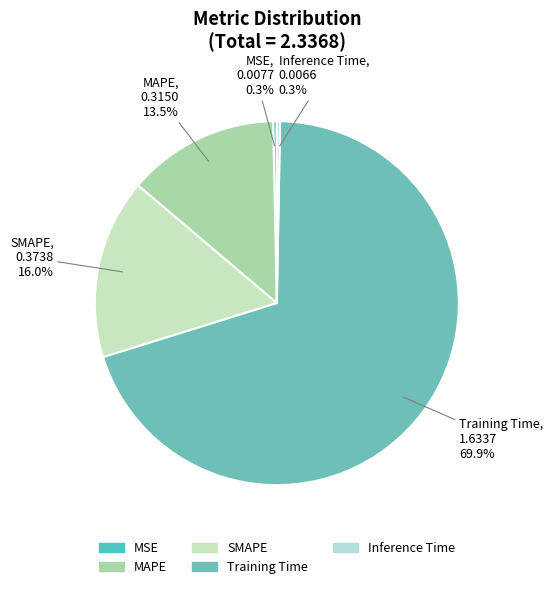

Which category accounts for the majority?

Training Time